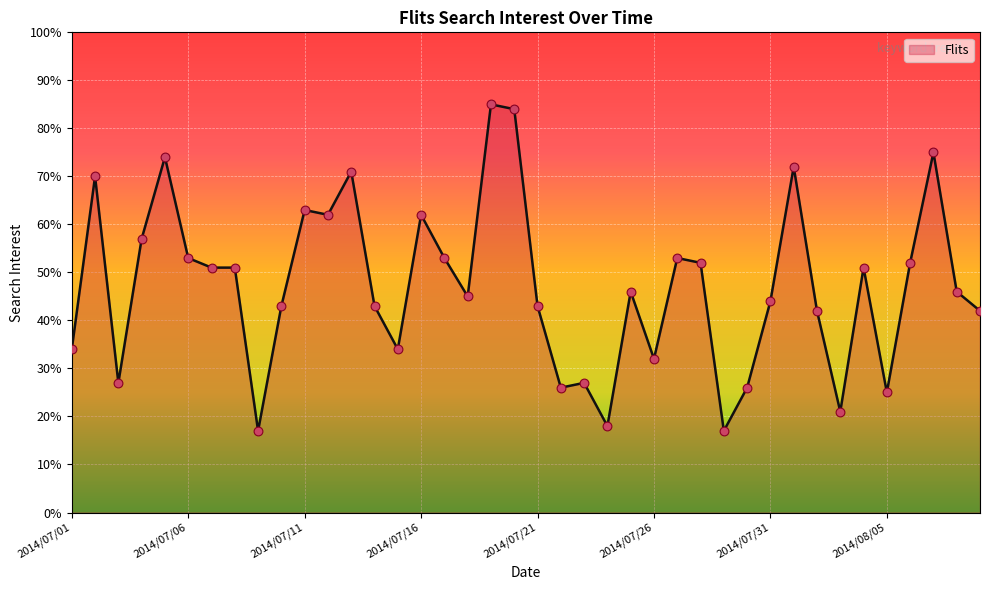

What is the greatest value displayed?

85